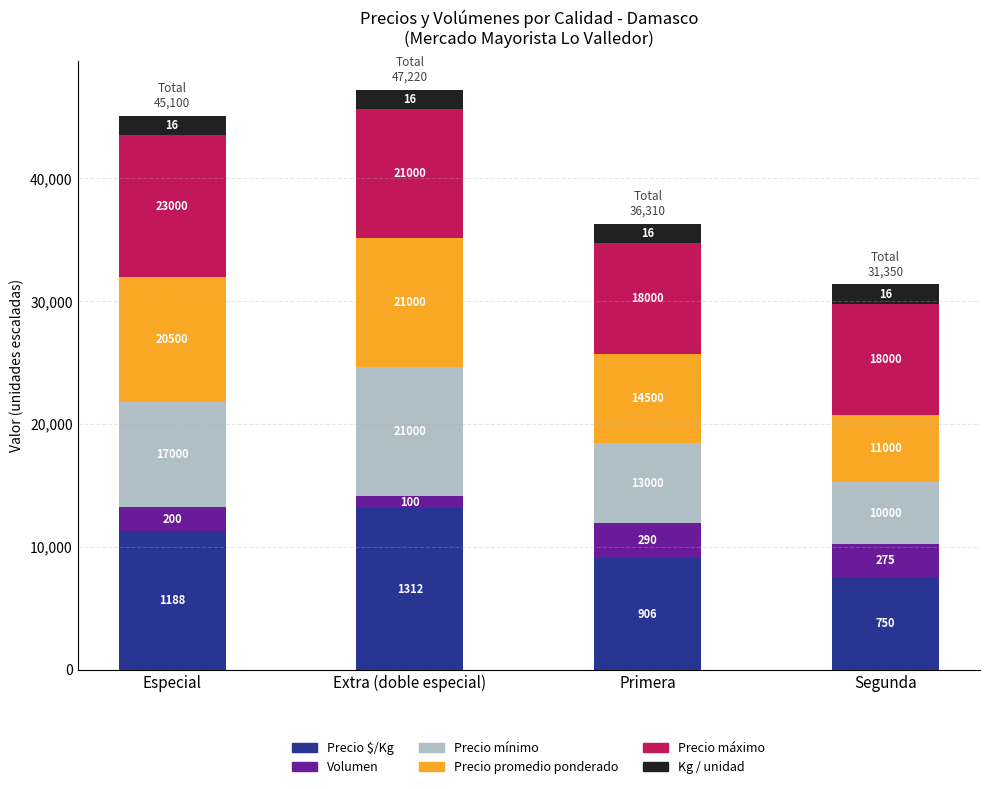

How many bars are there in total?

4